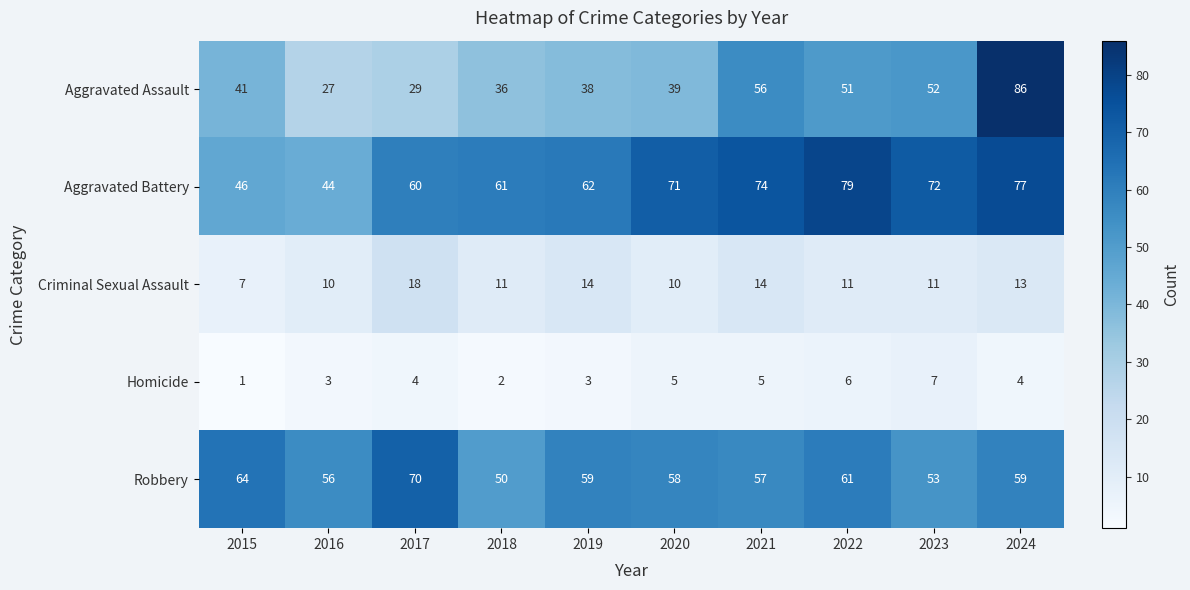

What is the total value across all series at 2017?

181